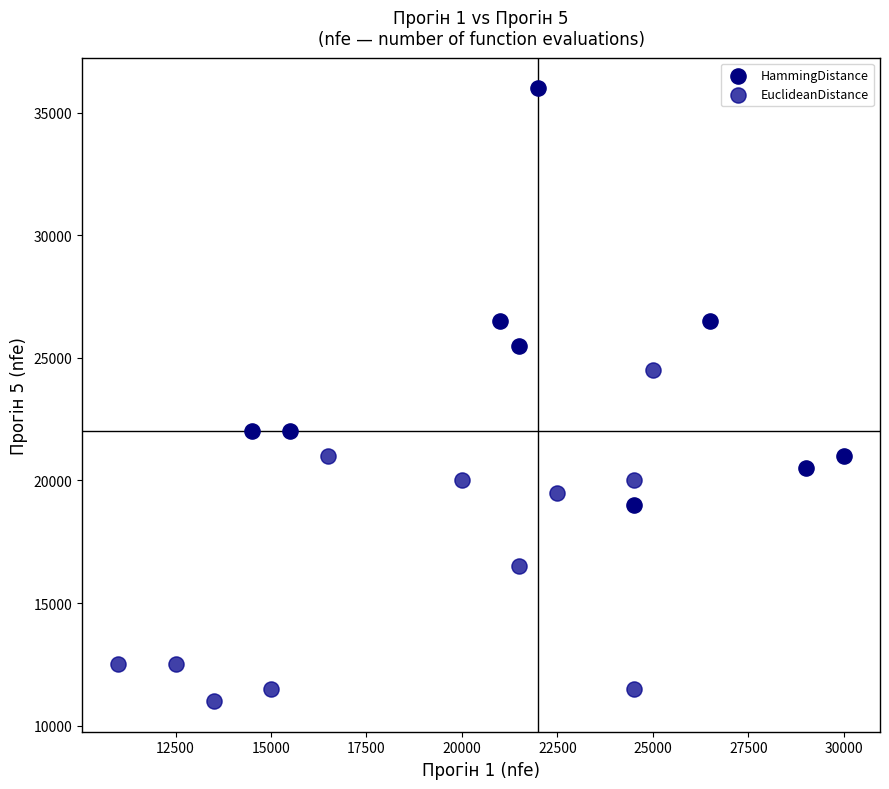

Which series has the widest spread of Y values?

HammingDistance